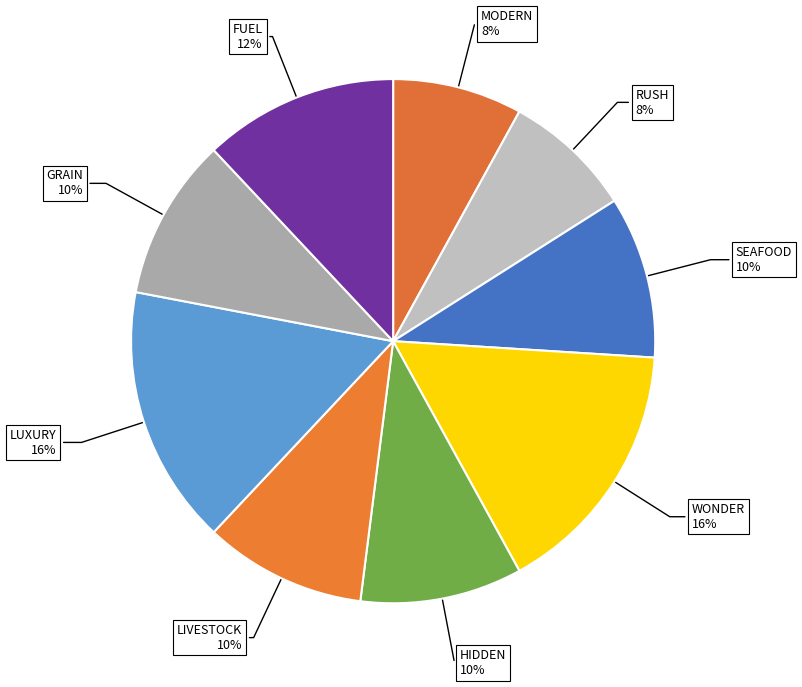

How many segments does this pie chart have?

9